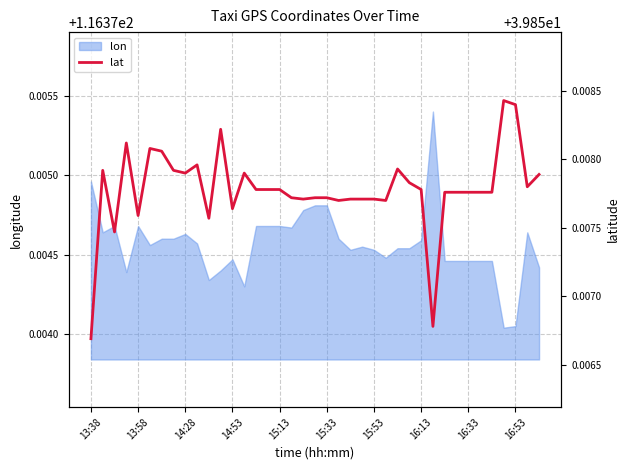

What is the sum of the values at 21 and 13?

79.7